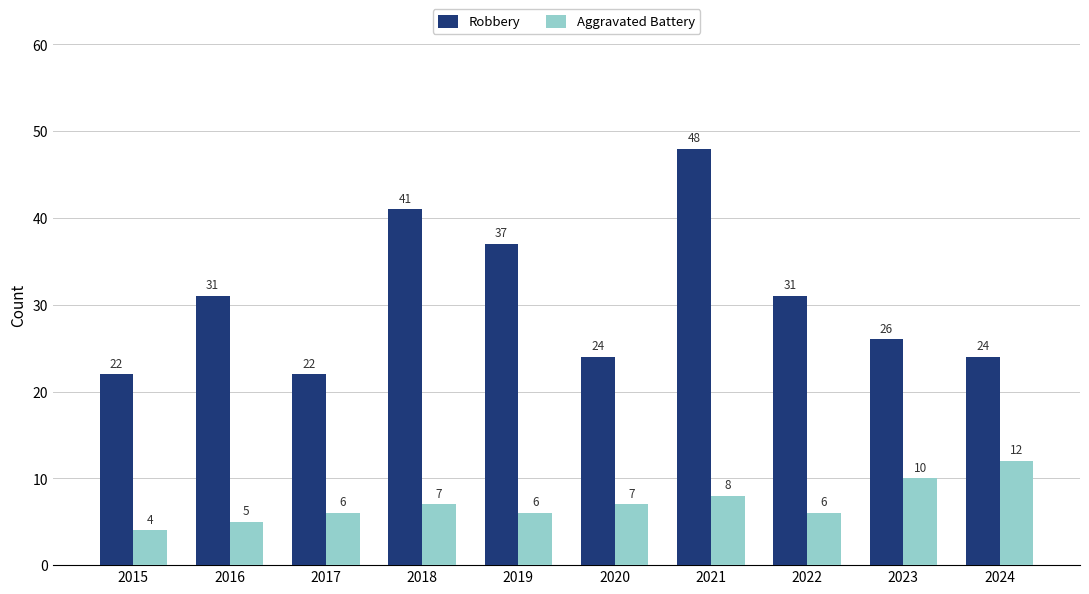

Is it true that Aggravated Battery equals 1 at 2016?

False